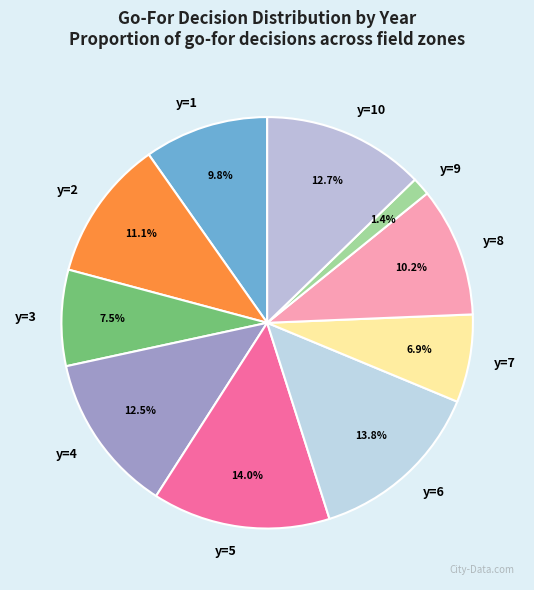

Which category has the smallest portion of the pie?

y=9